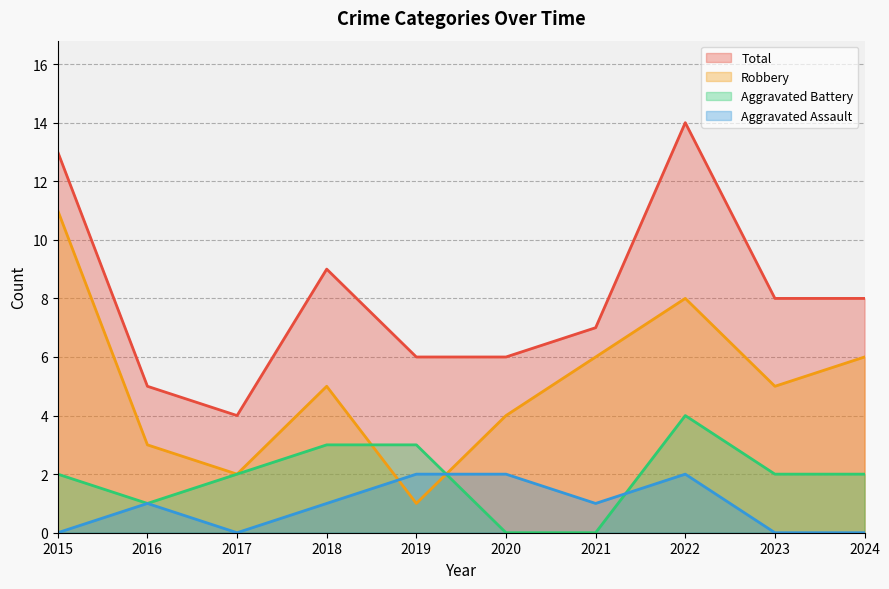

What is the value of the Robbery point at the 9th from the left?

5